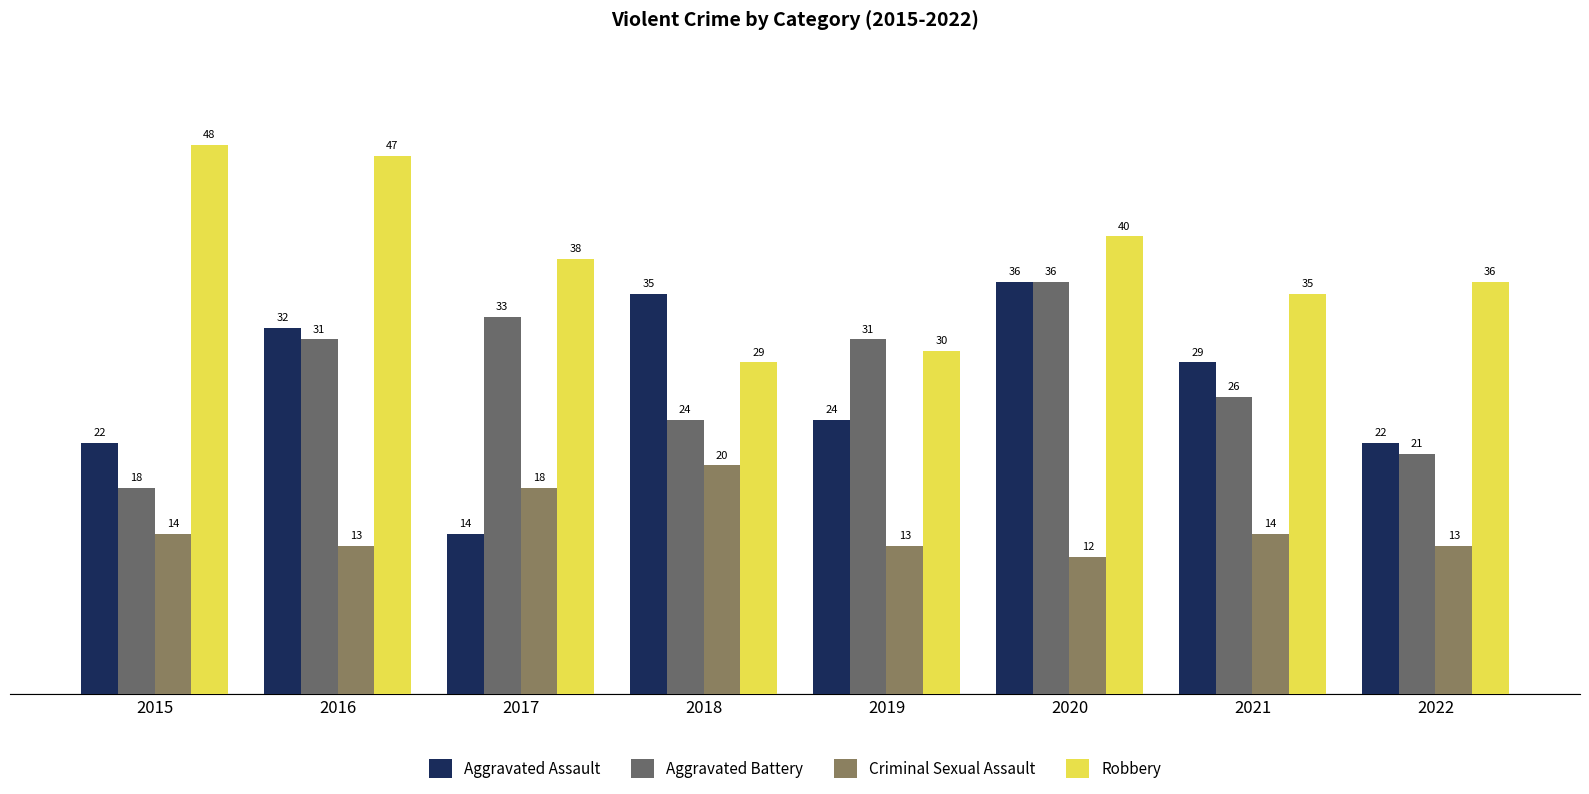

Reading left to right, transcribe all the data shown in this chart.

Aggravated Assault: 22	32	14	35	24	36	29	22
Aggravated Battery: 18	31	33	24	31	36	26	21
Criminal Sexual Assault: 14	13	18	20	13	12	14	13
Robbery: 48	47	38	29	30	40	35	36